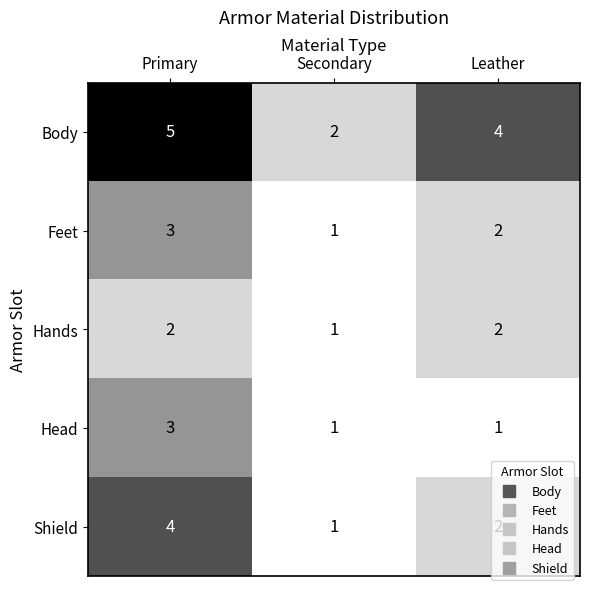

How many series are shown in this chart?

5